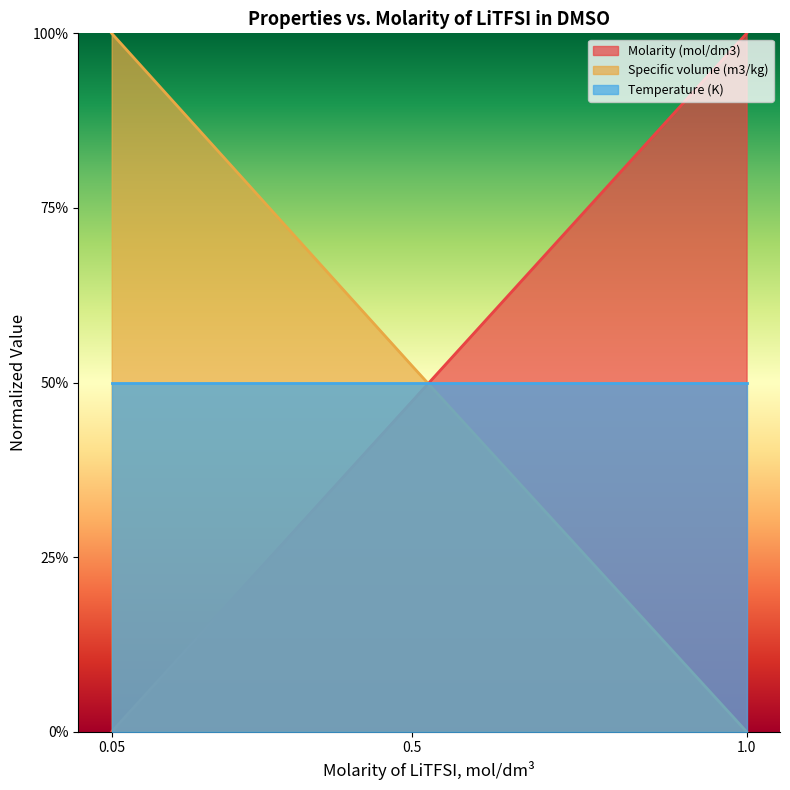

At which category is the sum across all series the highest?

0.05